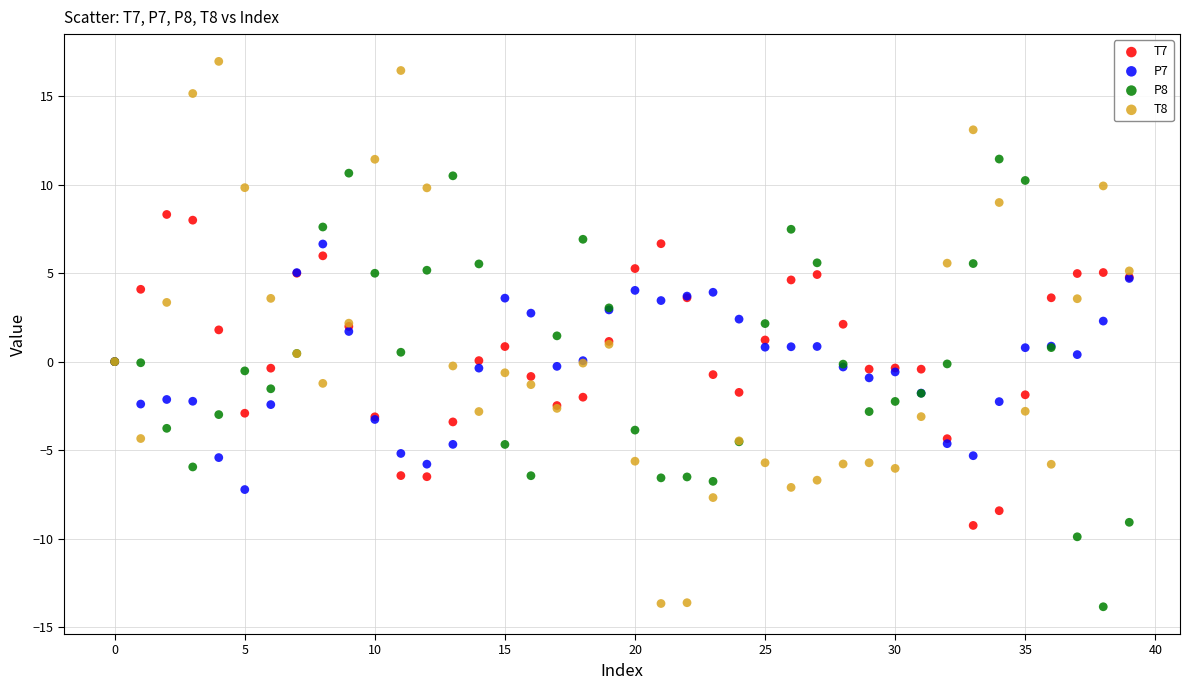

What are all the series names shown in the legend?

T7, P7, P8, T8